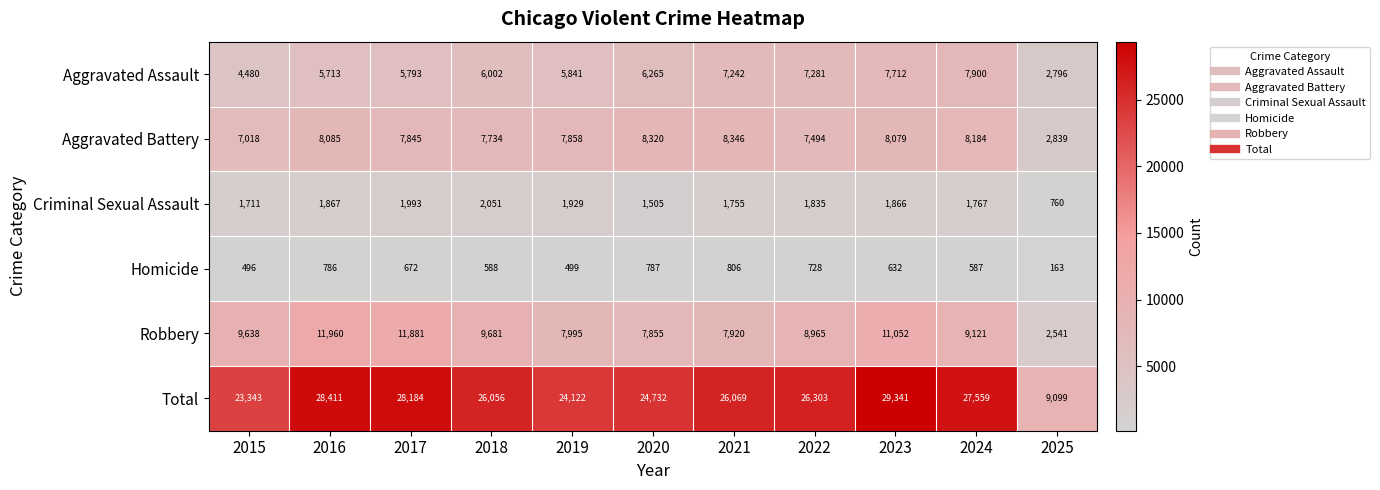

Count the number of categories in the chart.

11